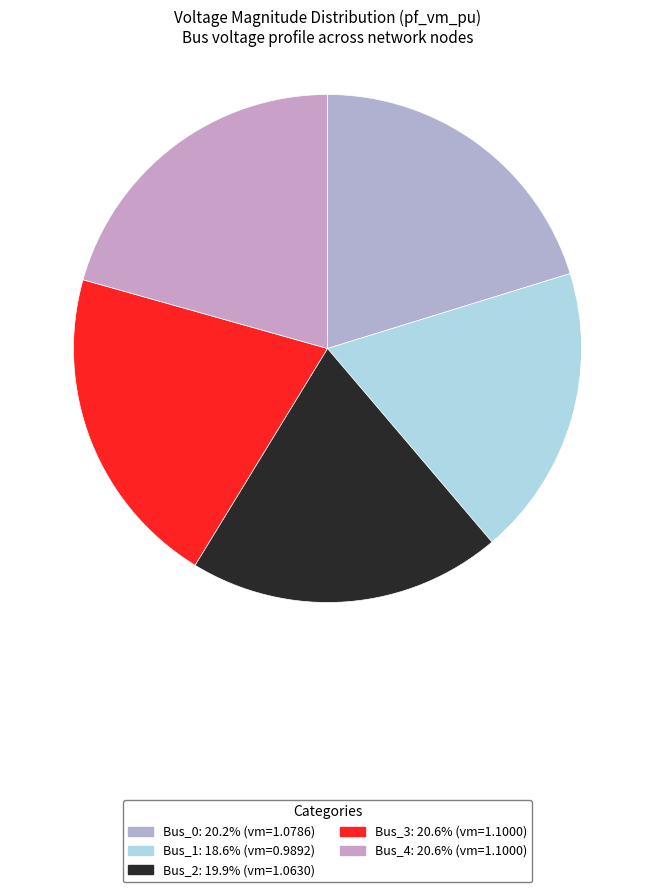

Which category has the biggest portion of the pie?

Bus_3